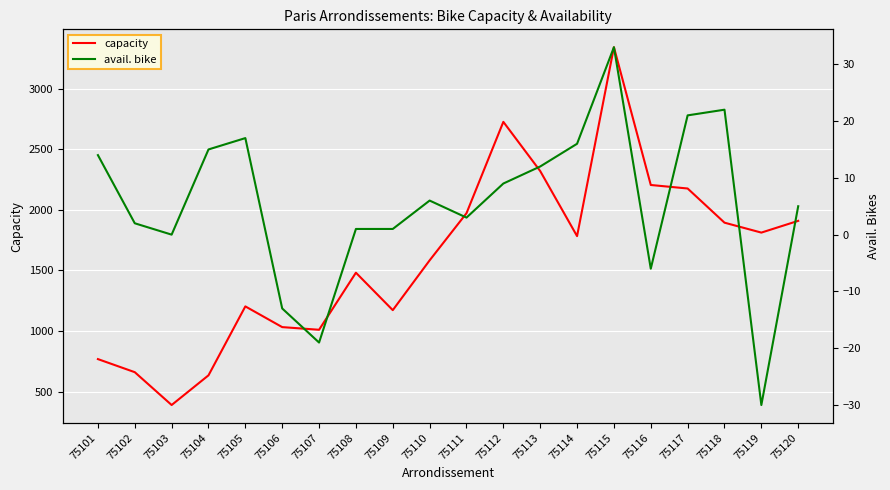

Does the chart display data point markers on the line(s)?

No